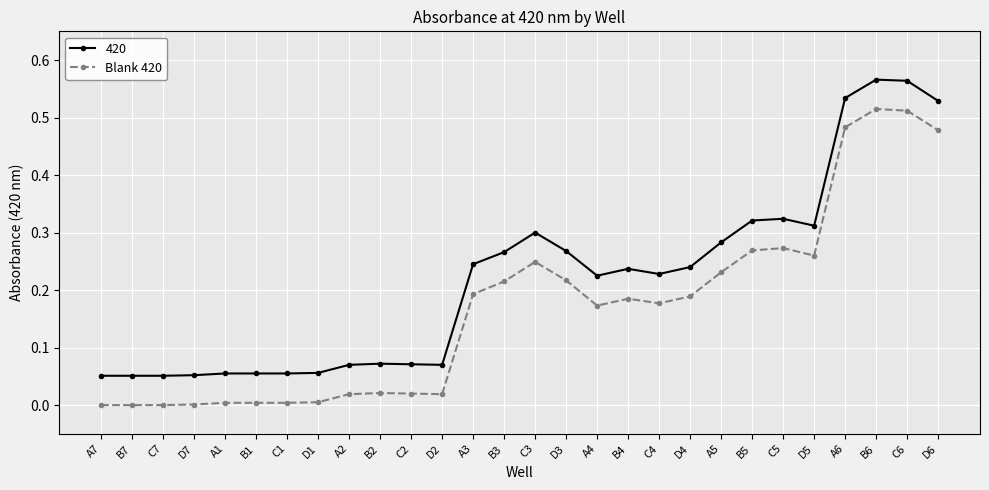

True or false: Blank 420 has more than 1 interior local peaks.

True